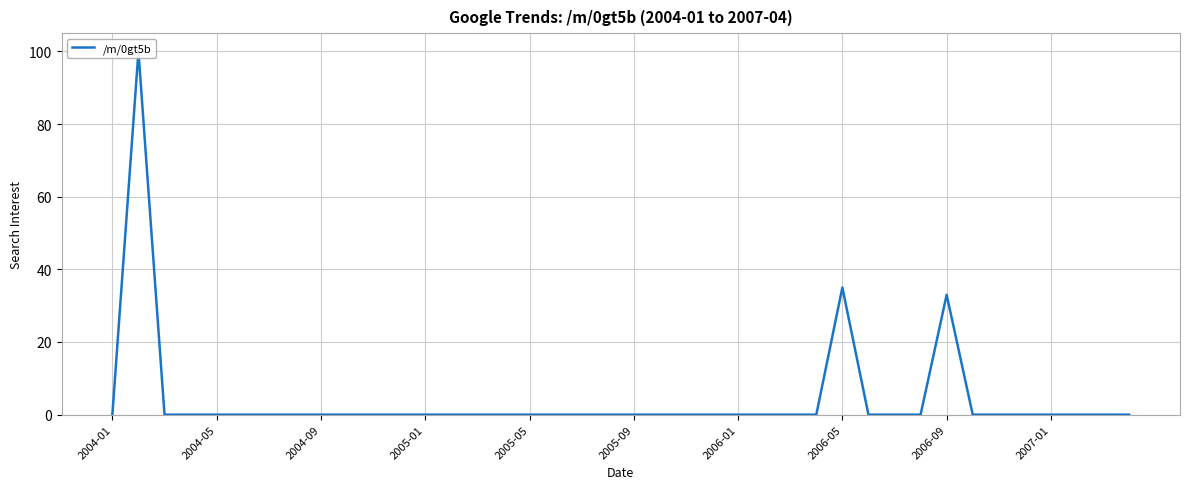

Does the chart display data point markers on the line(s)?

No